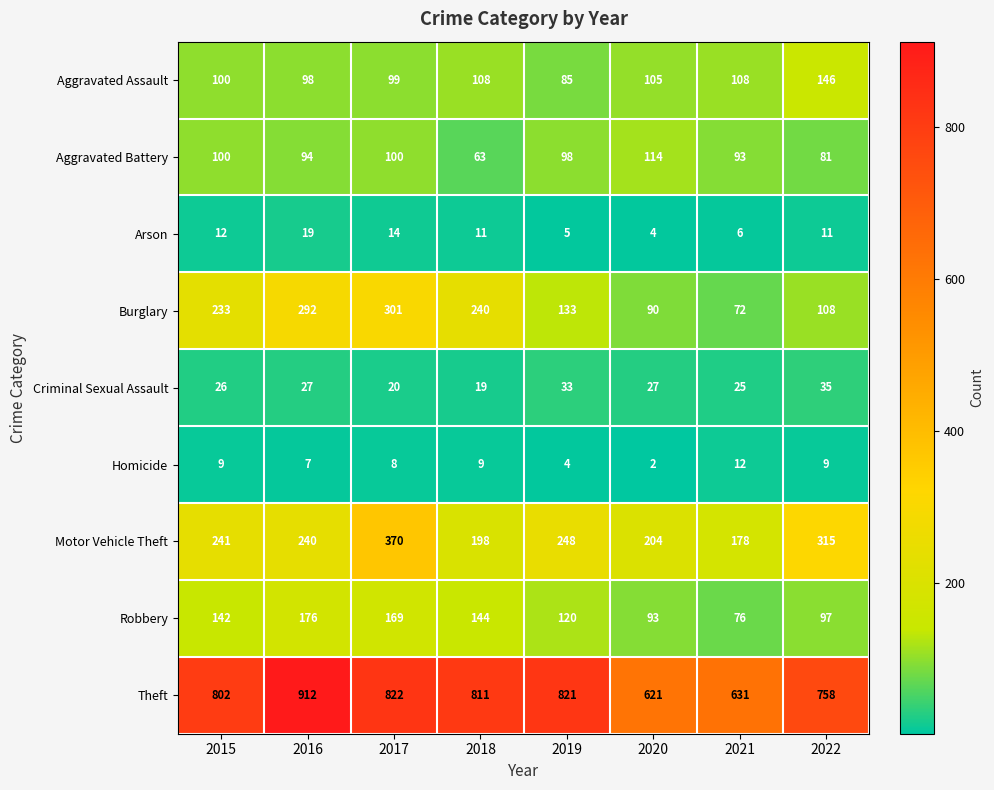

At which category is the sum across all series the highest?

2017